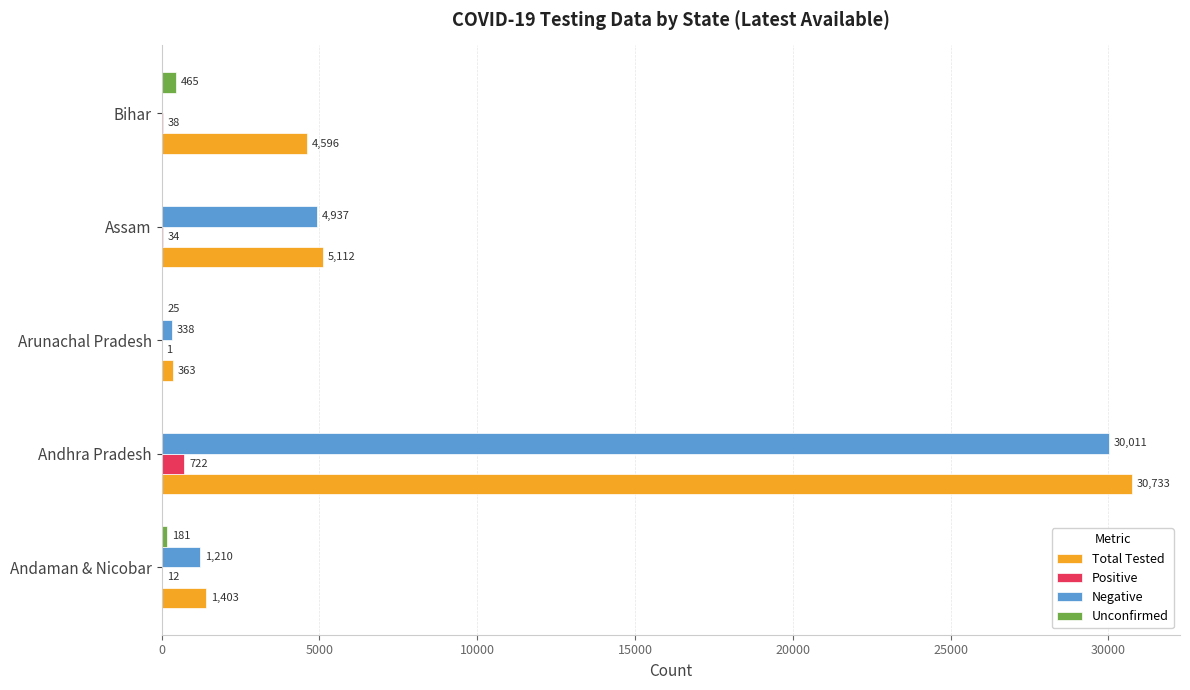

How many categories are shown in the chart?

5